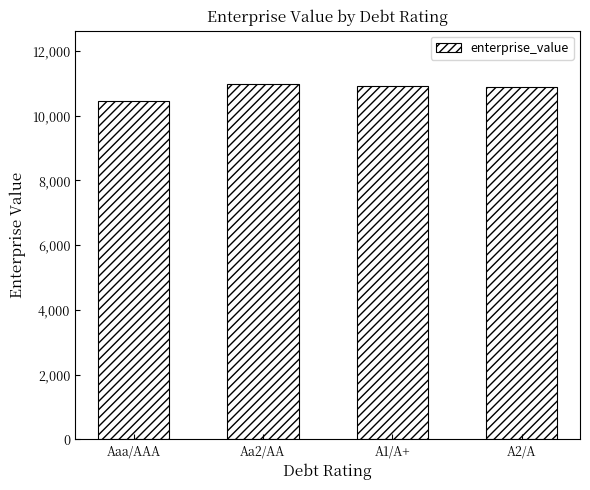

Which category has the lowest value across all series?

Aaa/AAA